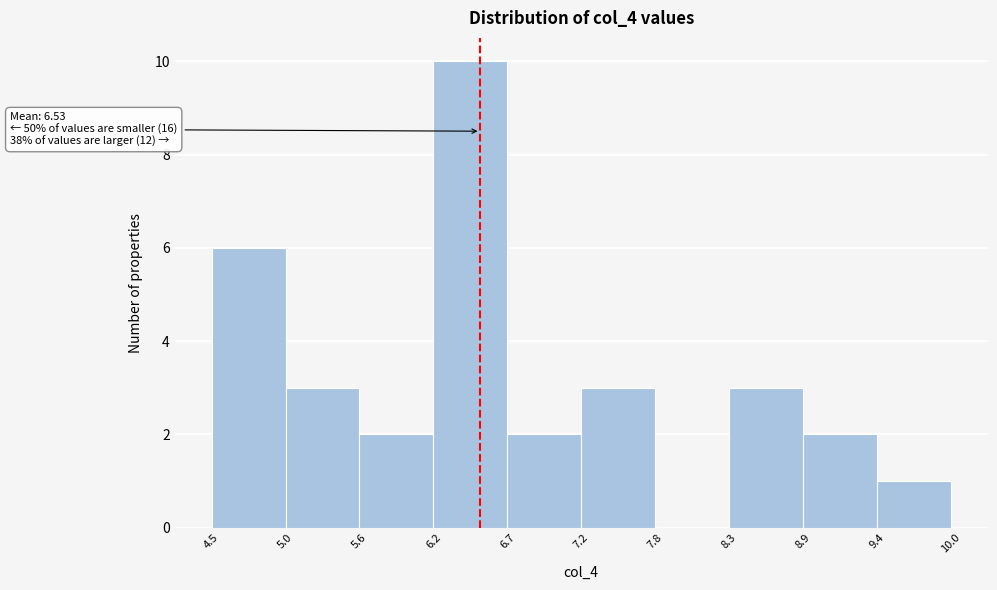

Over which range of the x-axis is the bar tallest?

6.2 to 6.7